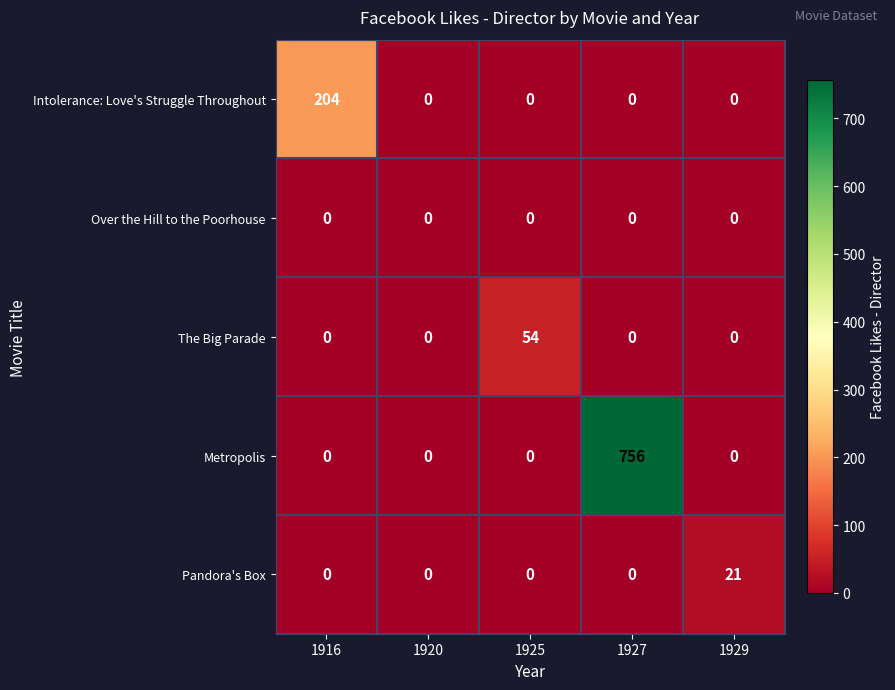

What is the highest value of the Metropolis series?

756